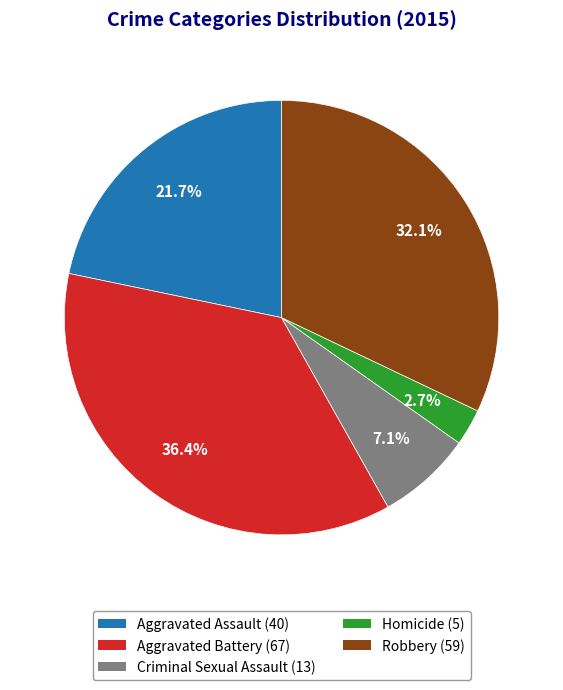

Does any single category account for the majority?

No